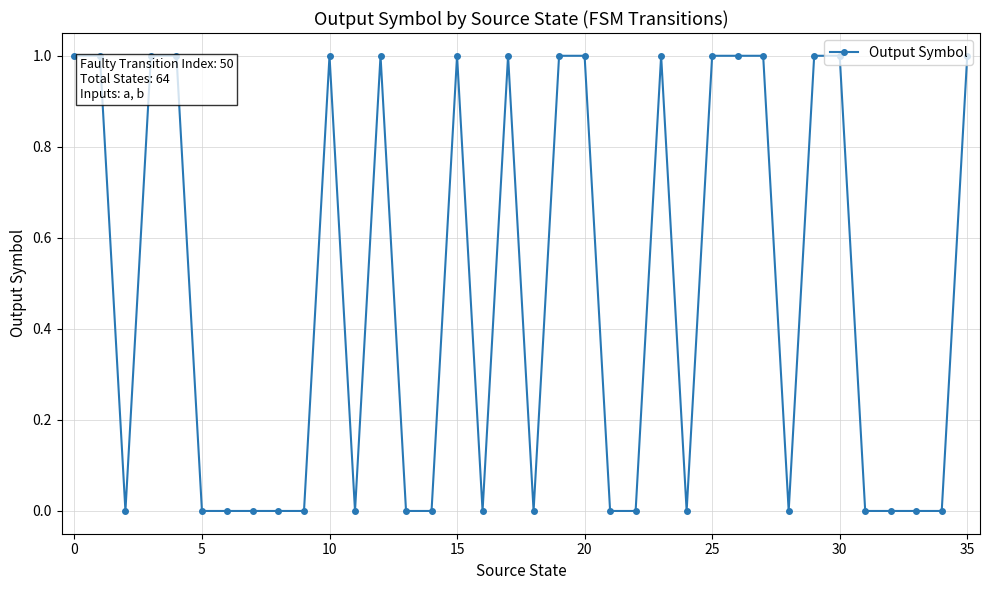

What is the sum of all values?

17